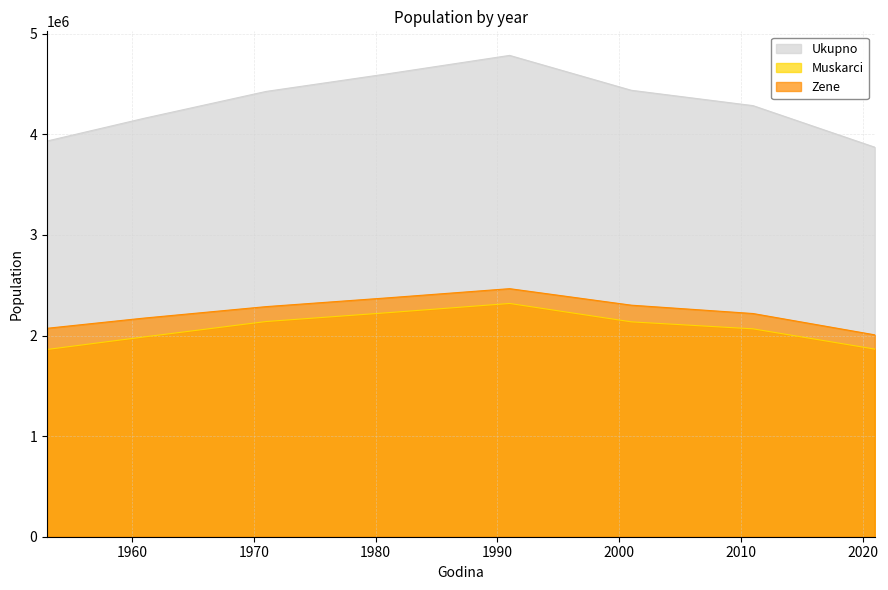

What is the total value across all series at 1961?

8319392